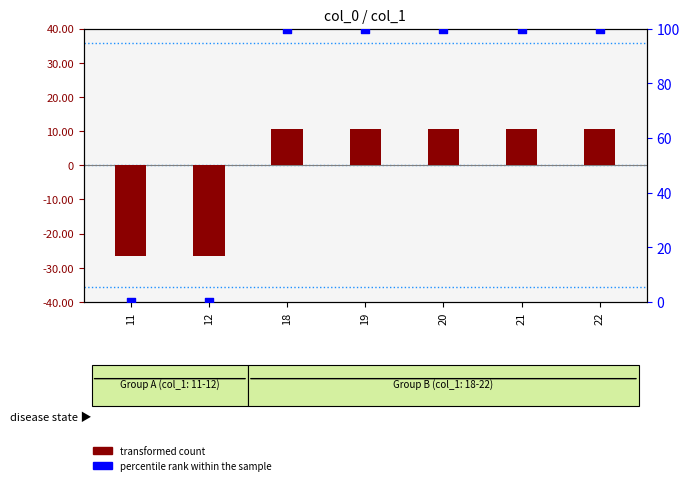

What are all the series names shown in the legend?

transformed count, percentile rank within the sample